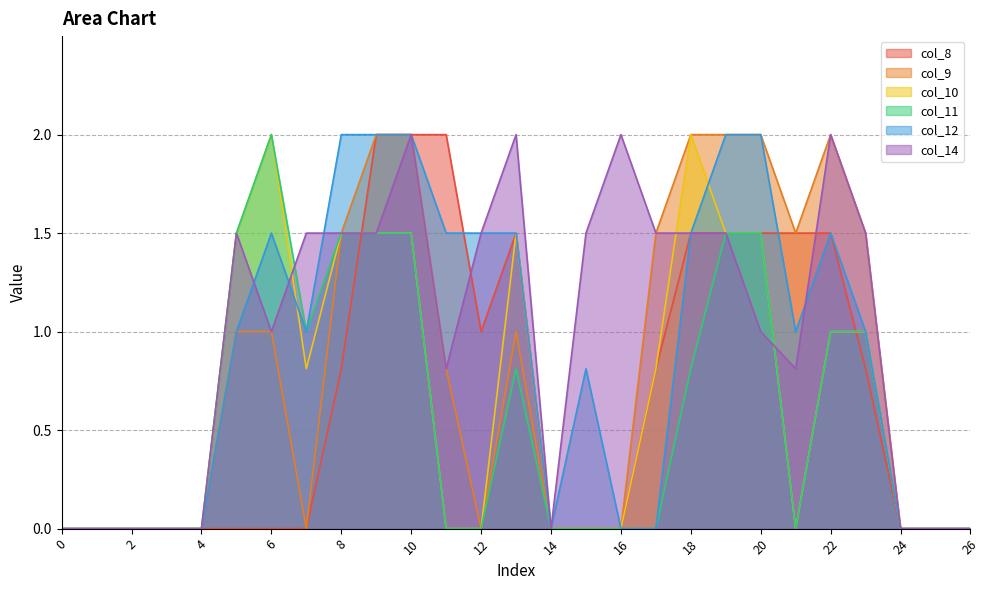

What is the maximum value for col_11?

2.0